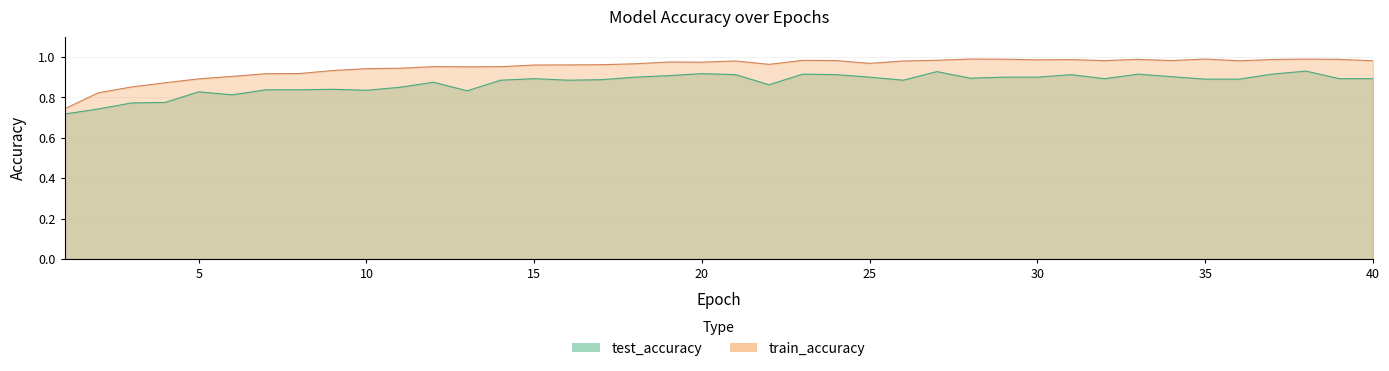

What is the value of the train_accuracy point at the 5th from the left?

0.9